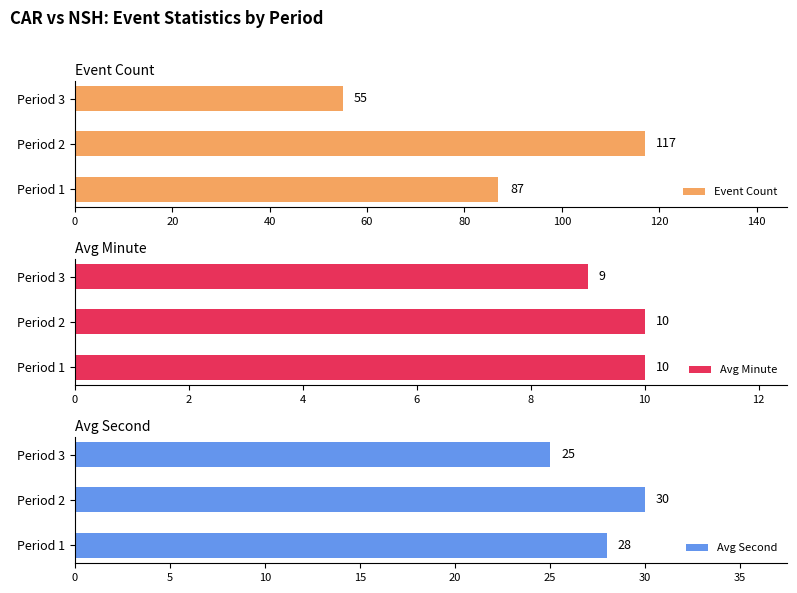

Are the bars horizontal?

Yes